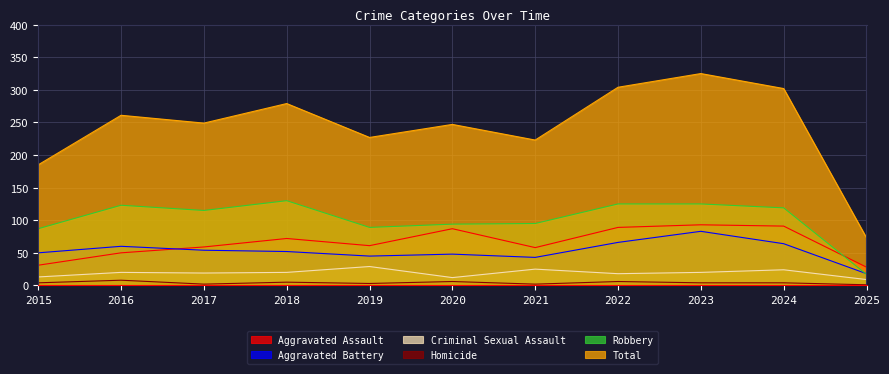

Reading left to right, what are all the values shown in this chart?

Aggravated Assault: 2015=31	2016=50	2017=59	2018=72	2019=61	2020=87	2021=58	2022=89	2023=93	2024=91	2025=28
Aggravated Battery: 2015=50	2016=60	2017=54	2018=52	2019=45	2020=48	2021=43	2022=66	2023=83	2024=64	2025=18
Criminal Sexual Assault: 2015=13	2016=20	2017=19	2018=20	2019=29	2020=12	2021=25	2022=18	2023=20	2024=24	2025=9
Homicide: 2015=4	2016=8	2017=2	2018=5	2019=3	2020=6	2021=2	2022=6	2023=4	2024=4	2025=1
Robbery: 2015=87	2016=123	2017=115	2018=130	2019=89	2020=94	2021=95	2022=125	2023=125	2024=119	2025=17
Total: 2015=185	2016=261	2017=249	2018=279	2019=227	2020=247	2021=223	2022=304	2023=325	2024=302	2025=73